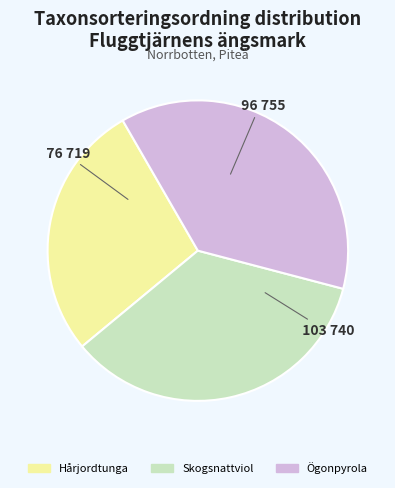

What is the largest slice in the pie chart?

Ögonpyrola